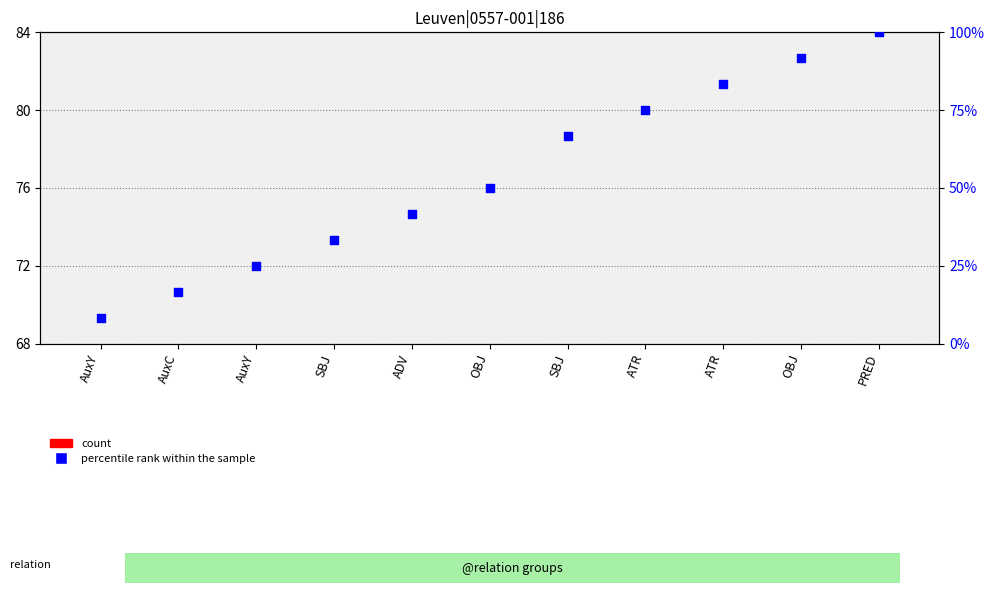

At how many categories does at least one series exceed 57?

5